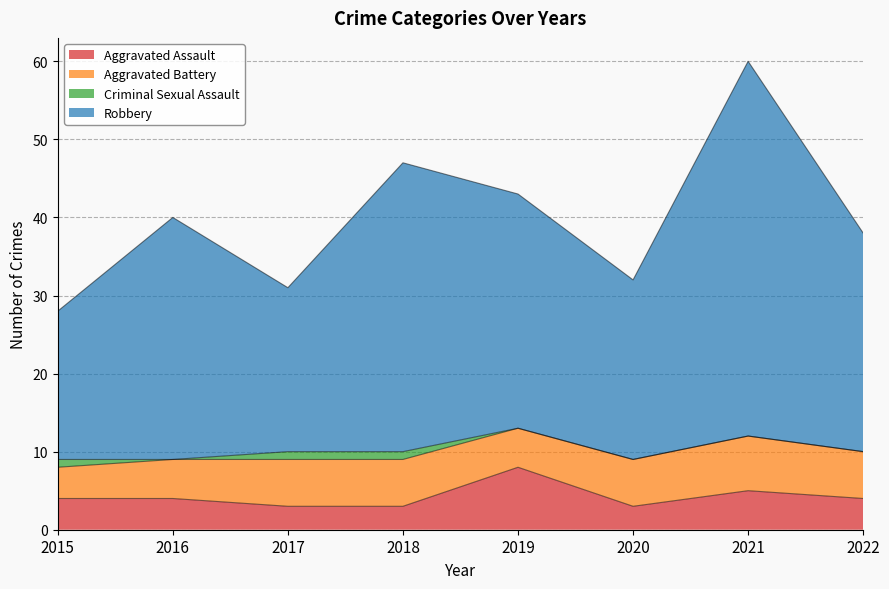

At which category is the sum across all series the highest?

2021